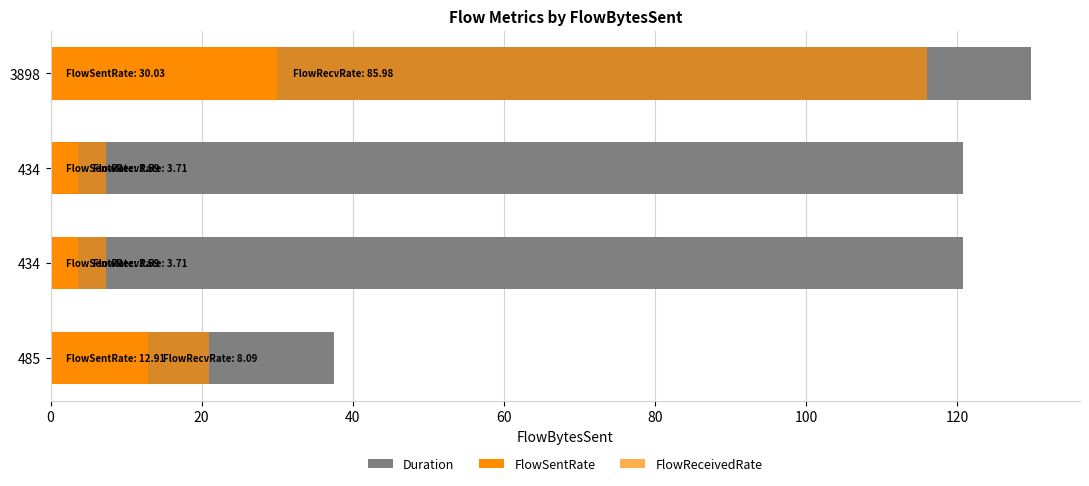

How many series are shown in this chart?

3